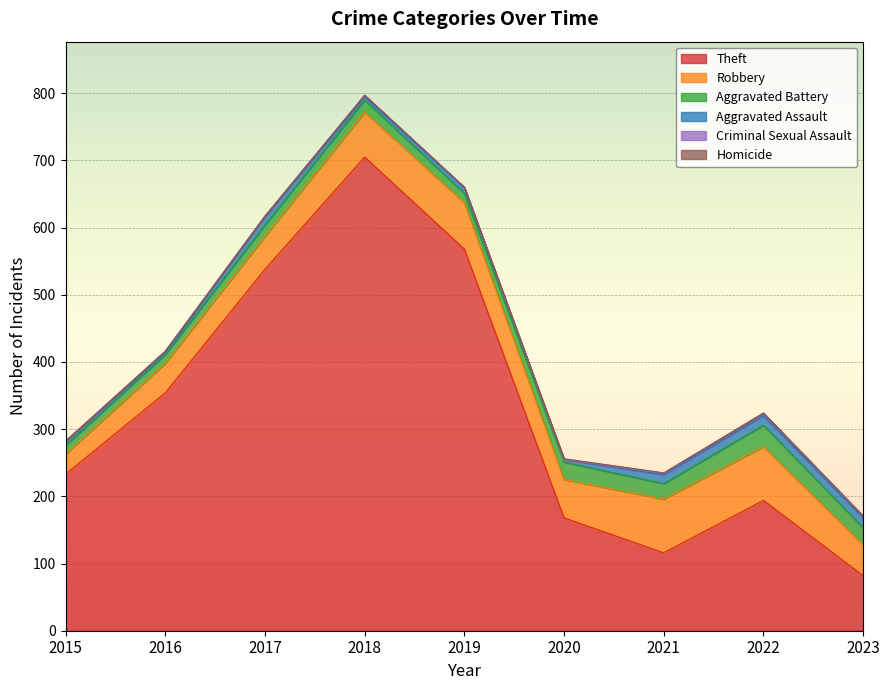

What is the greatest value displayed?

705